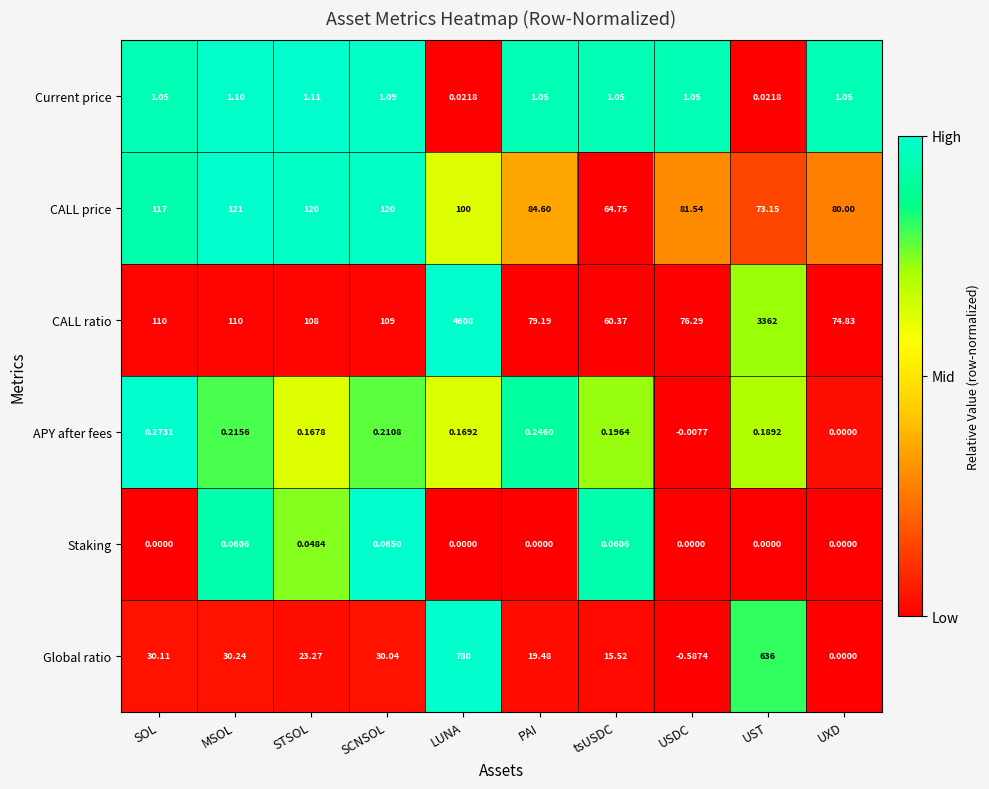

What is the spread (max minus min) of values at MSOL?

120.9